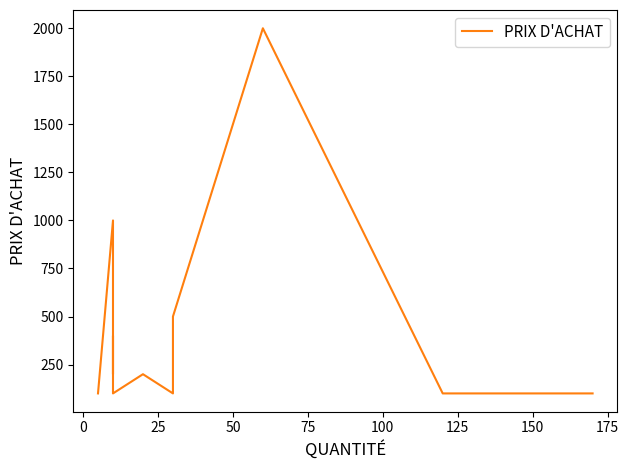

Does the chart display data point markers on the line(s)?

No